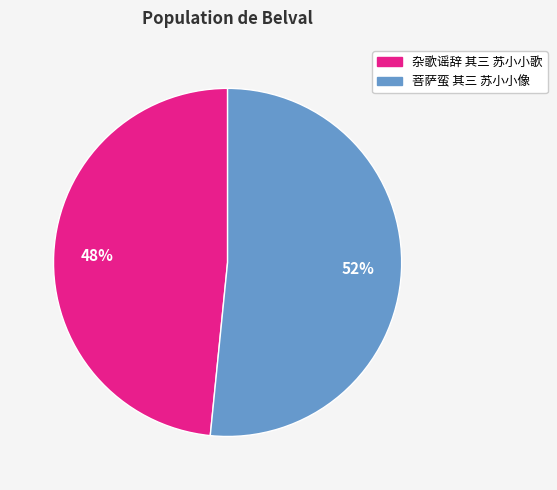

Between 菩萨蛮 其三 苏小小像 and 杂歌谣辞 其三 苏小小歌, which is larger?

菩萨蛮 其三 苏小小像